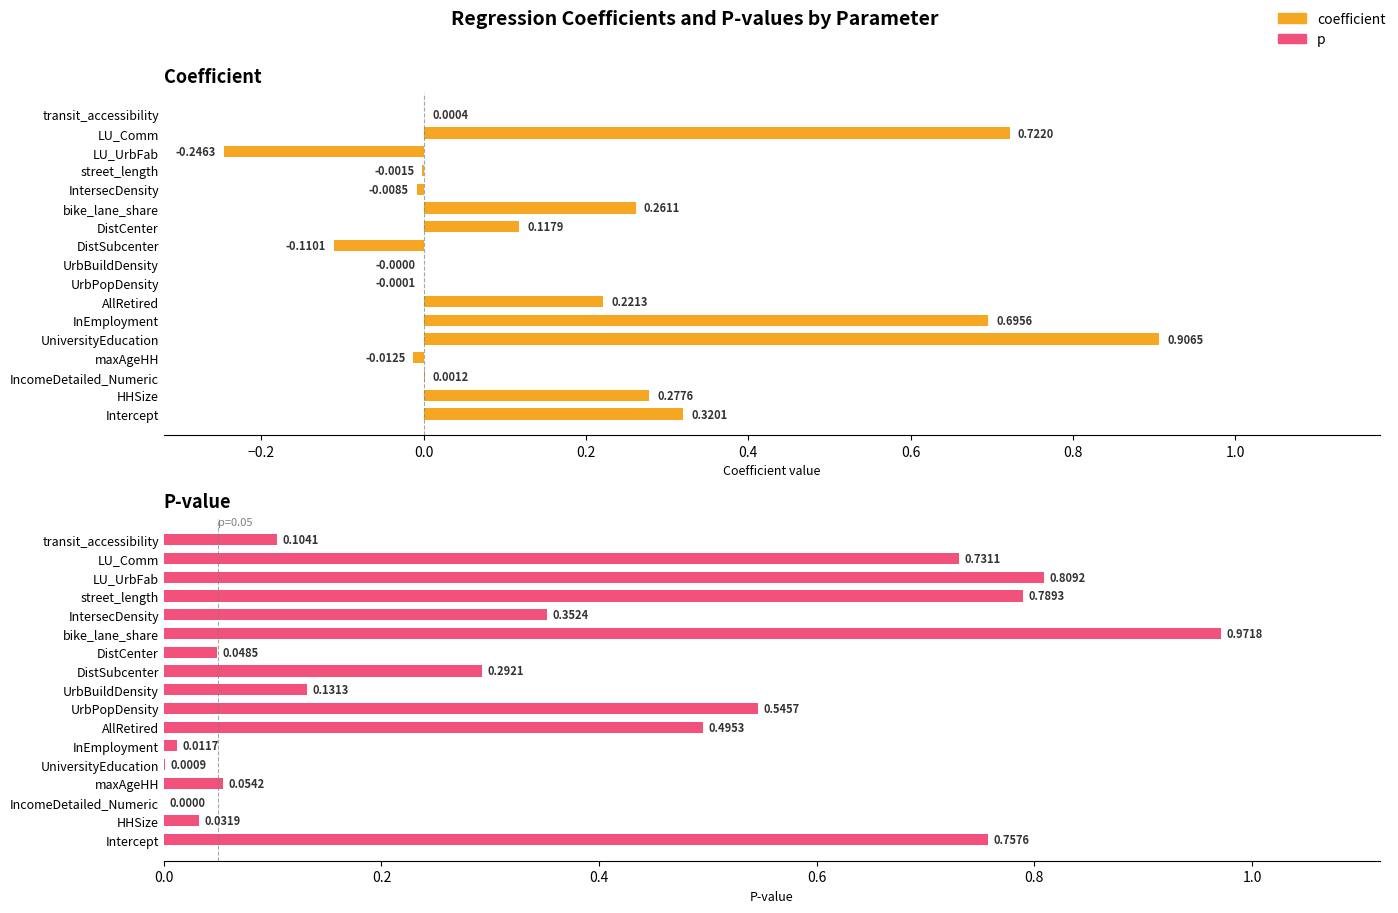

What is the sum of the p values at DistSubcenter and bike_lane_share?

1.3